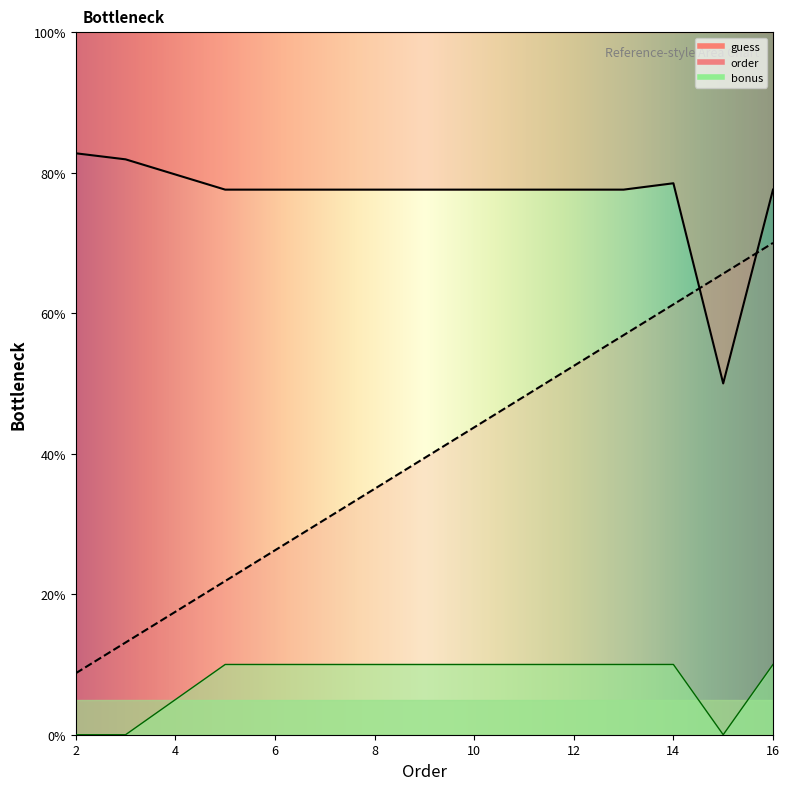

At which category does guess reach its first local peak?

11